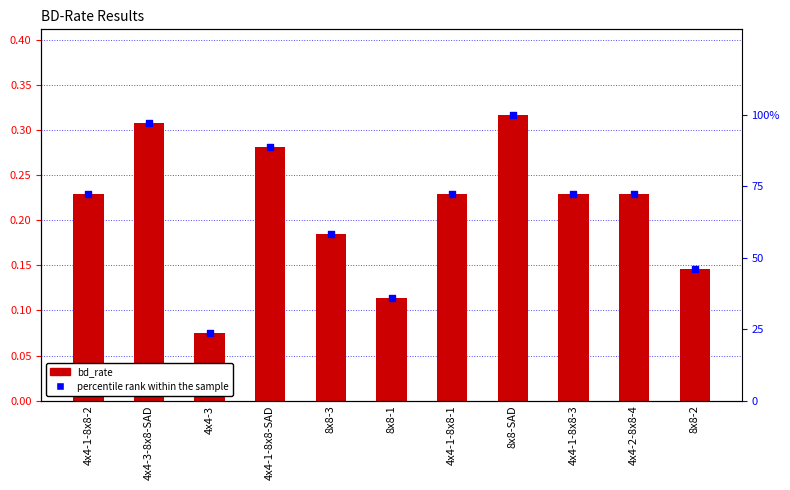

At how many categories does at least one series exceed 0?

11